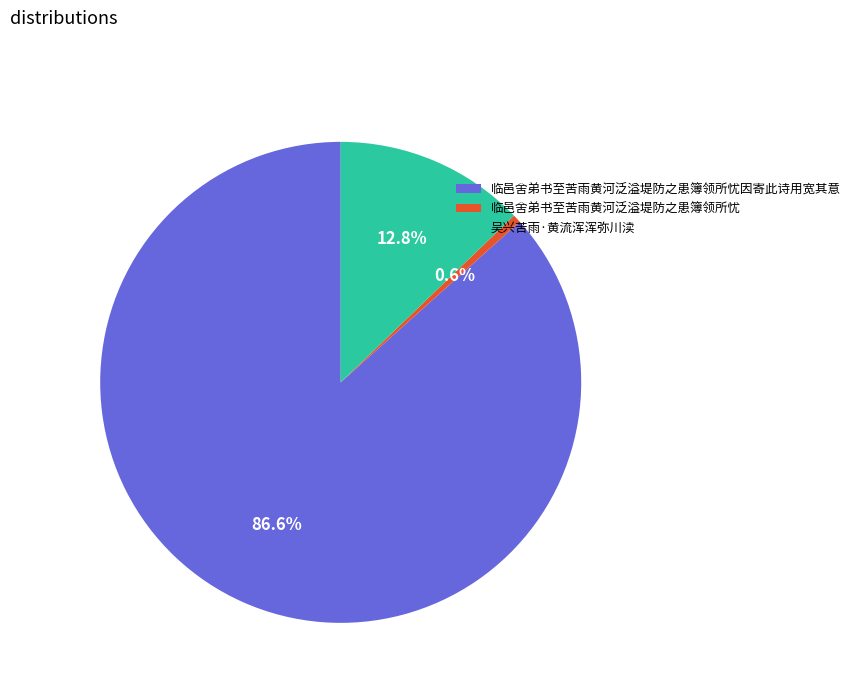

Is there a majority slice in this chart?

Yes